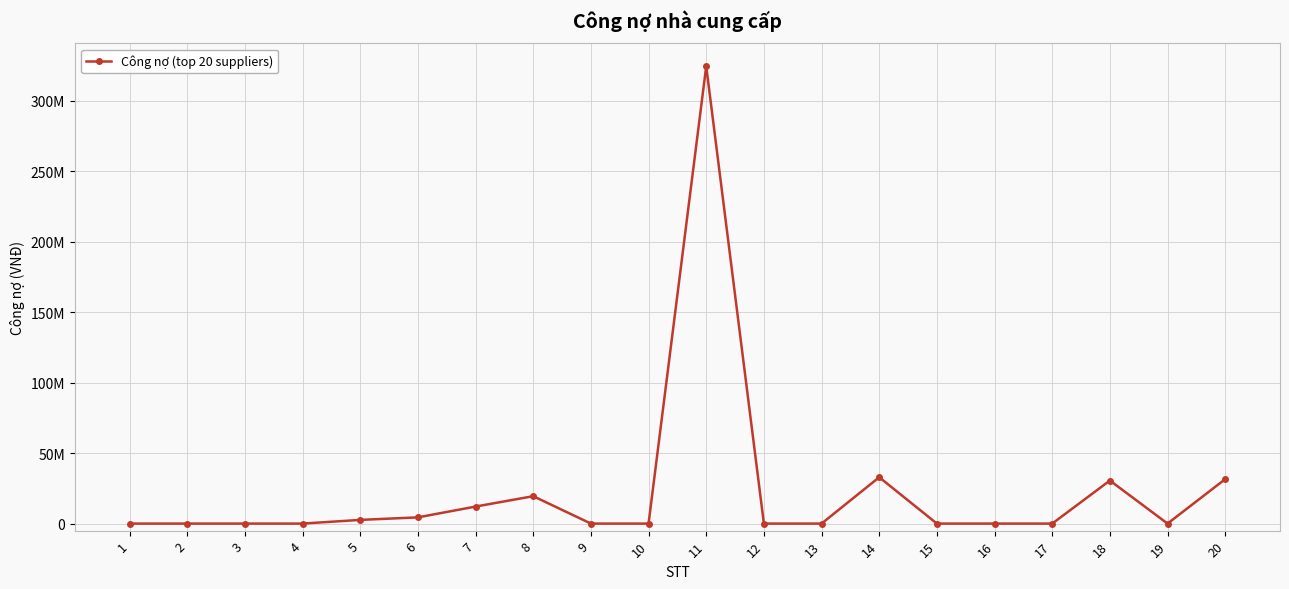

Rank the categories by value from lowest to highest.

1, 2, 3, 4, 9, 10, 12, 13, 15, 16, 17, 19, 5, 6, 7, 8, 18, 20, 14, 11